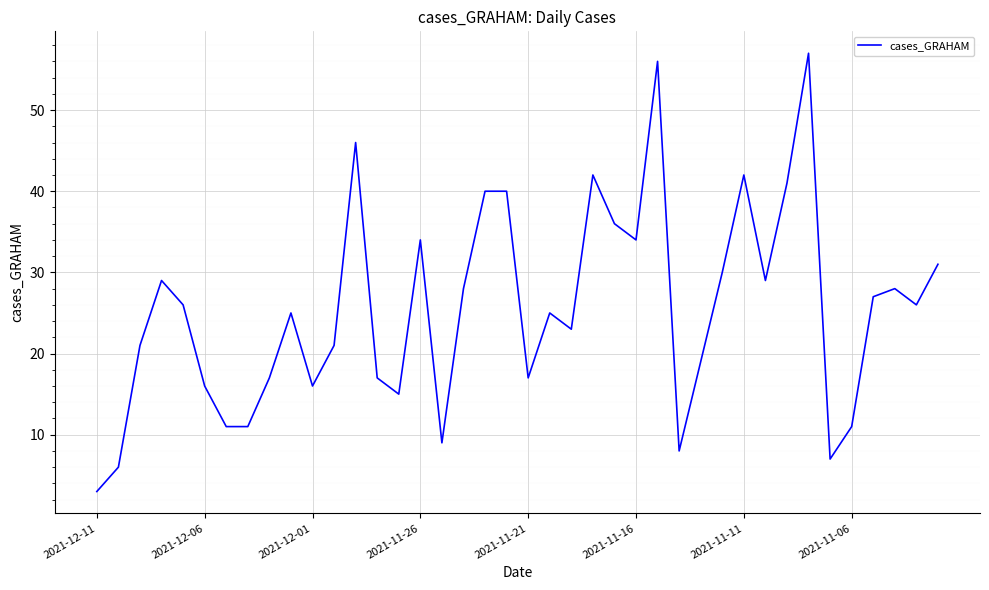

Does the chart have visible grid lines?

Yes